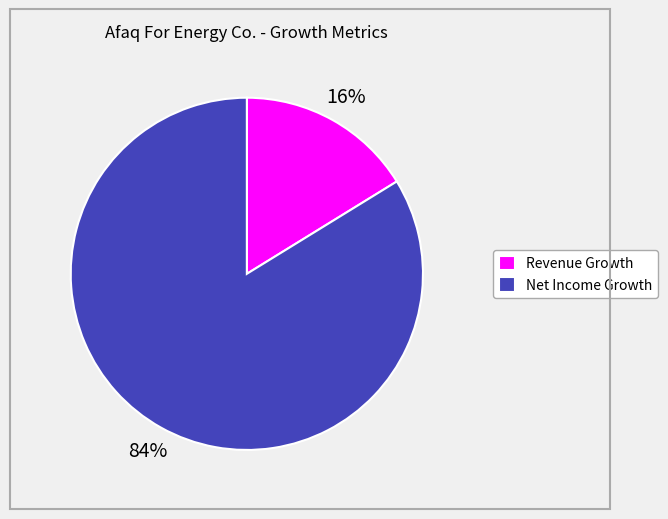

Between Net Income Growth and Revenue Growth, which is larger?

Net Income Growth